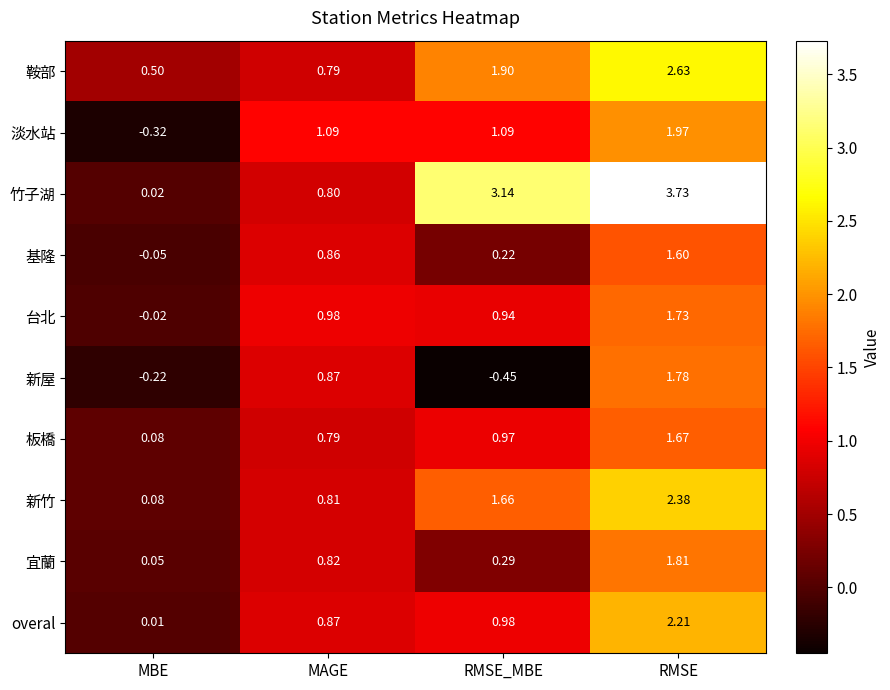

What is the difference between the highest and lowest values at MBE?

0.8